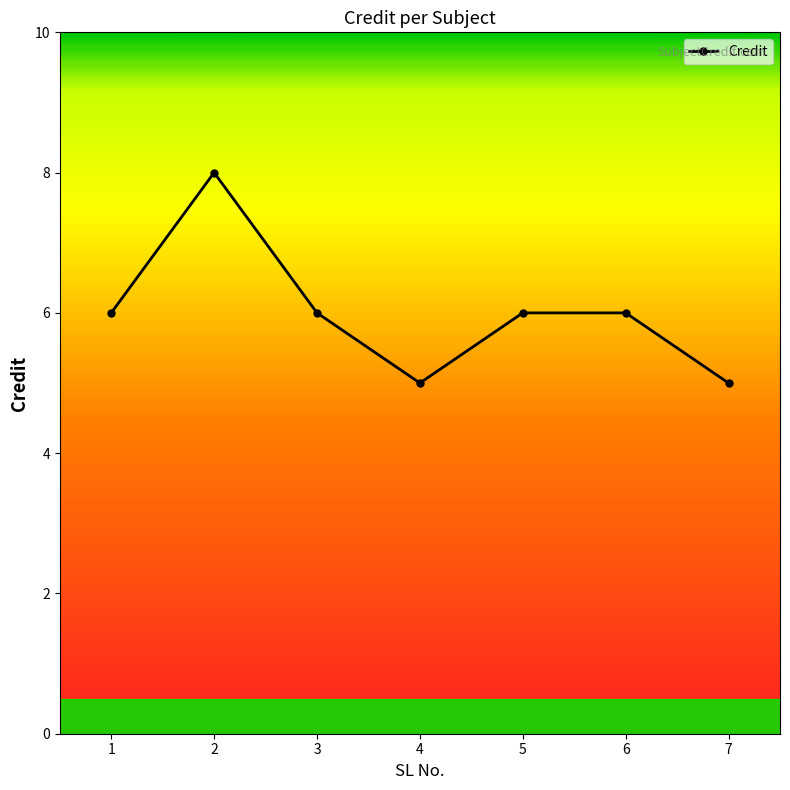

Approximately how many times larger is the value at 2 compared to 1?

1.3